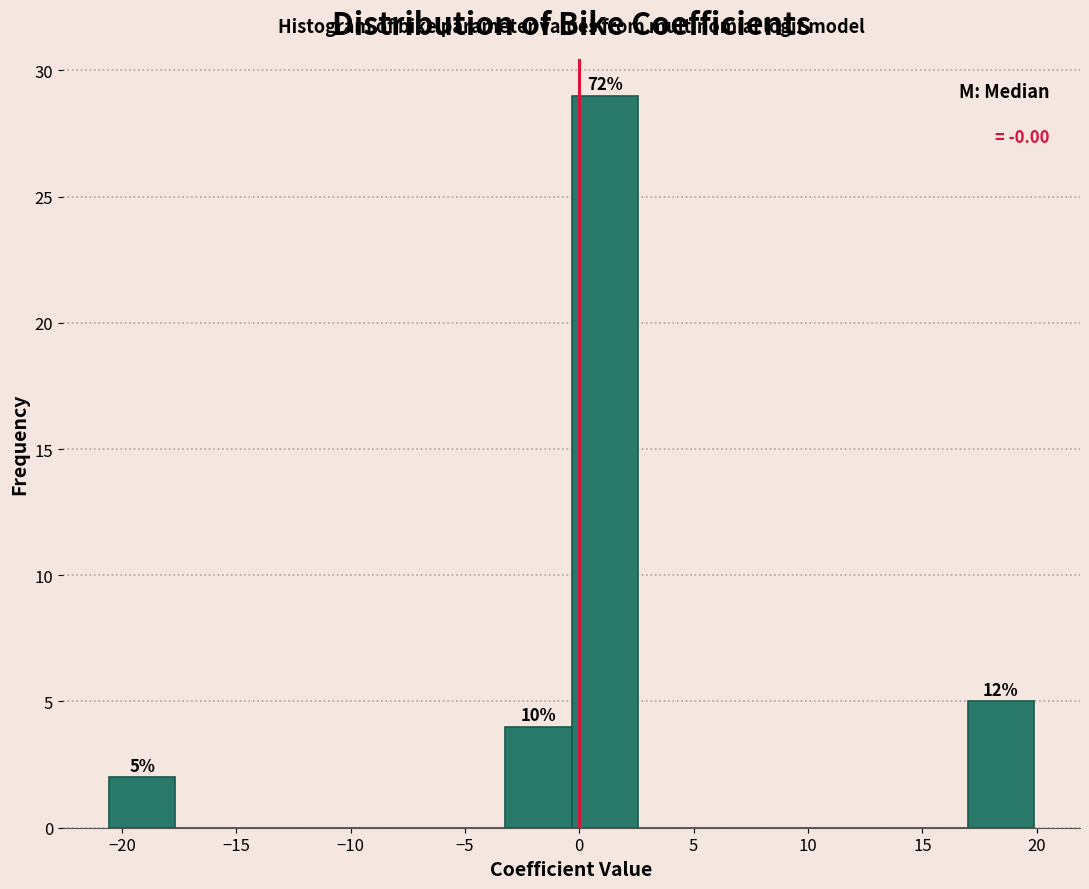

Over which range of the x-axis is the bar tallest?

-0.5 to 2.5